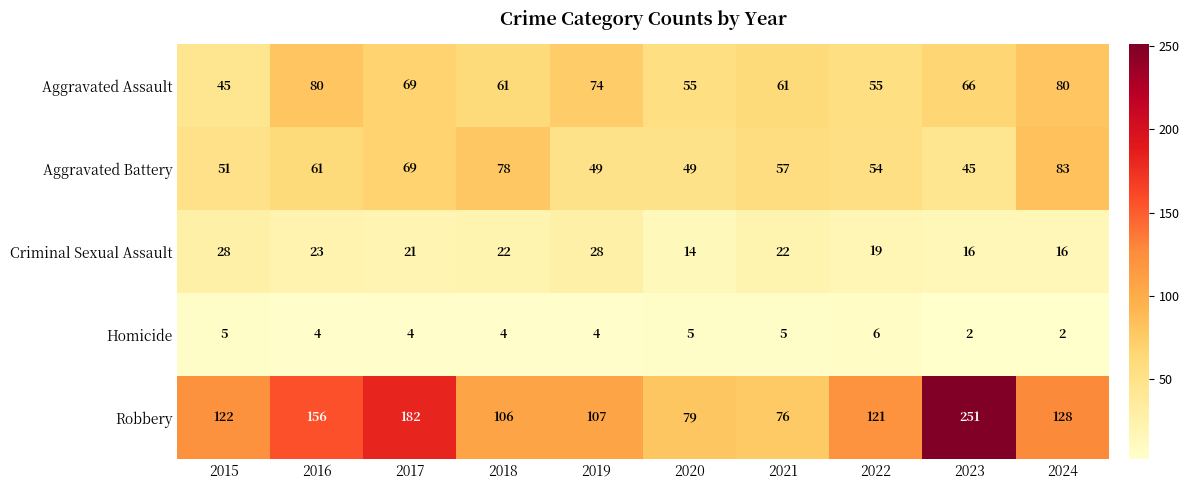

List the series in order of their peak value, lowest first.

Homicide, Criminal Sexual Assault, Aggravated Assault, Aggravated Battery, Robbery